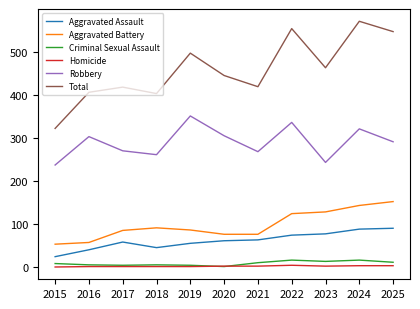

In Robbery, how many points are lower than both neighbors (excluding endpoints)?

3